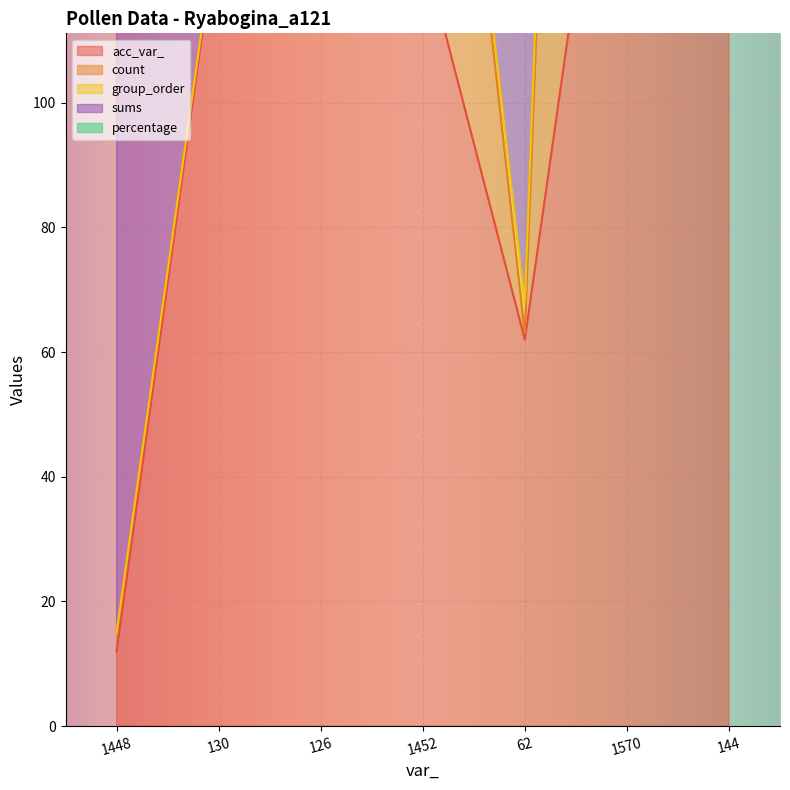

Which has a higher value, 130 or 1448?

130